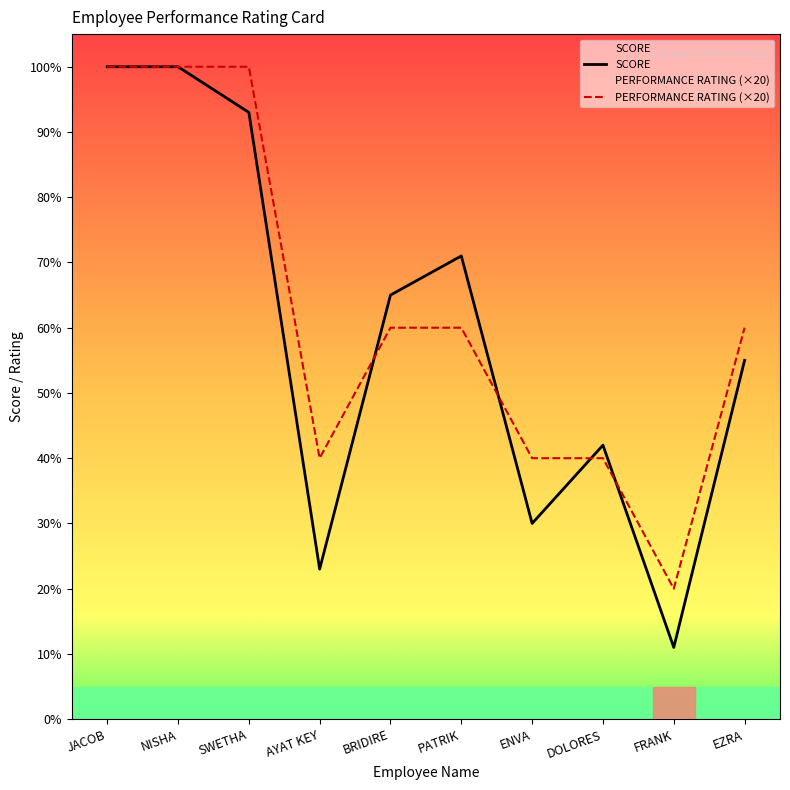

Which series changed the most between ENVA and FRANK?

PERFORMANCE RATING